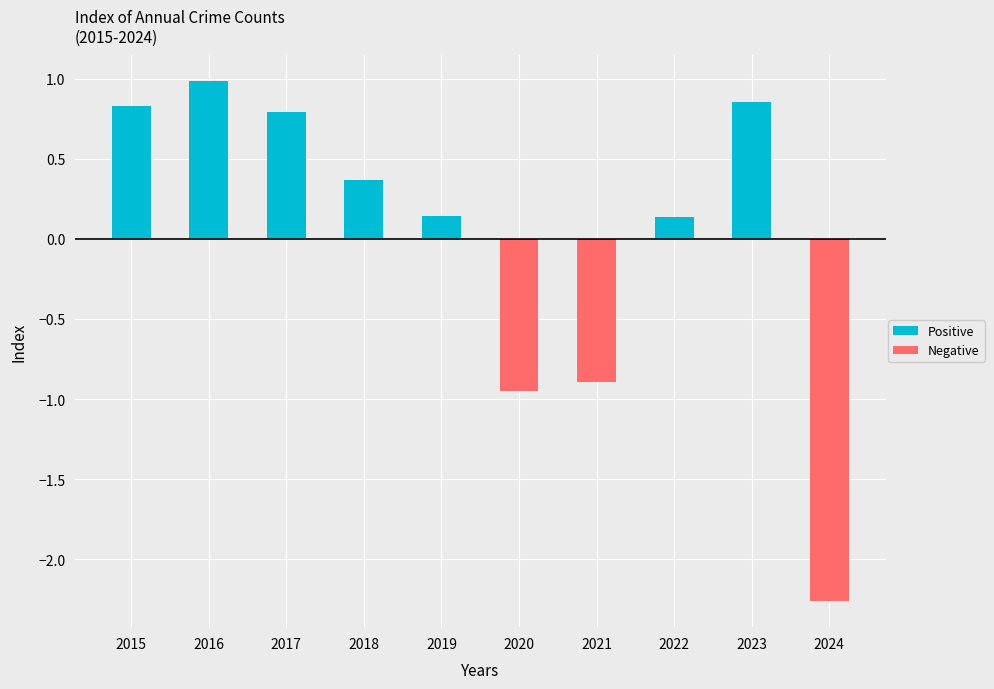

Between 2019 and 2020, which is larger?

2019